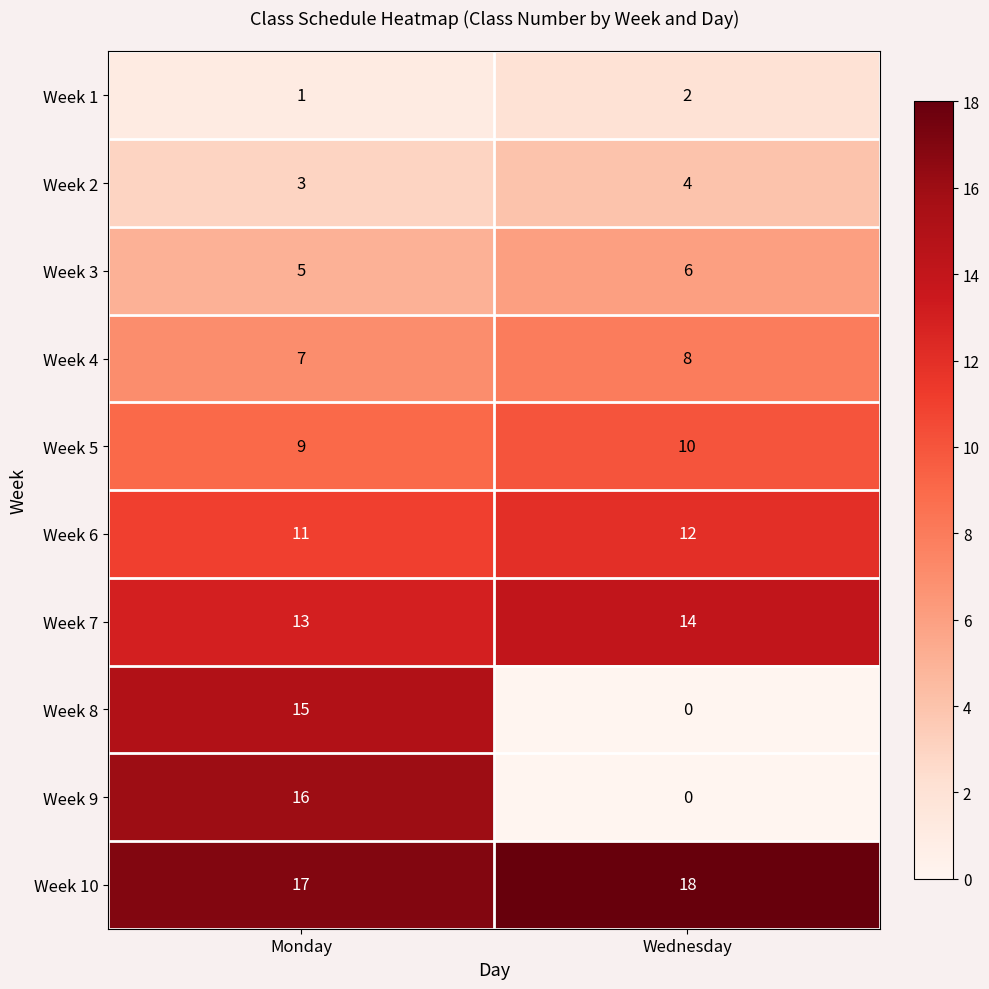

What is the maximum value for Week 10?

18